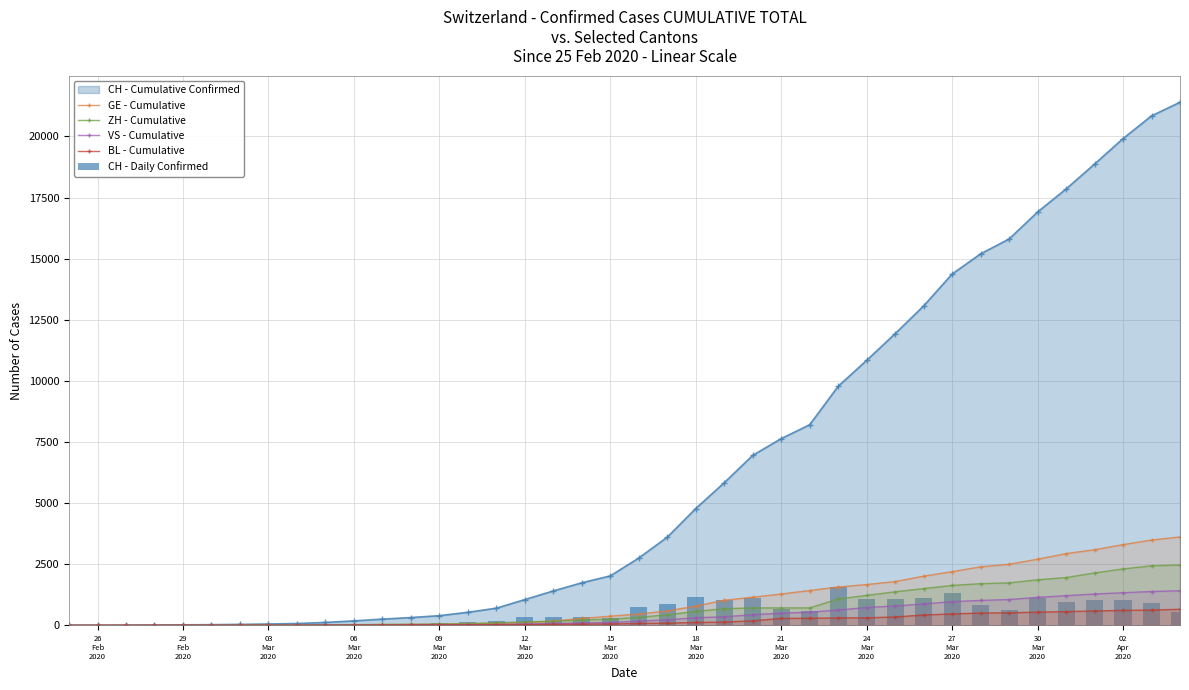

What is the highest value of the GE - Cumulative series?

3615